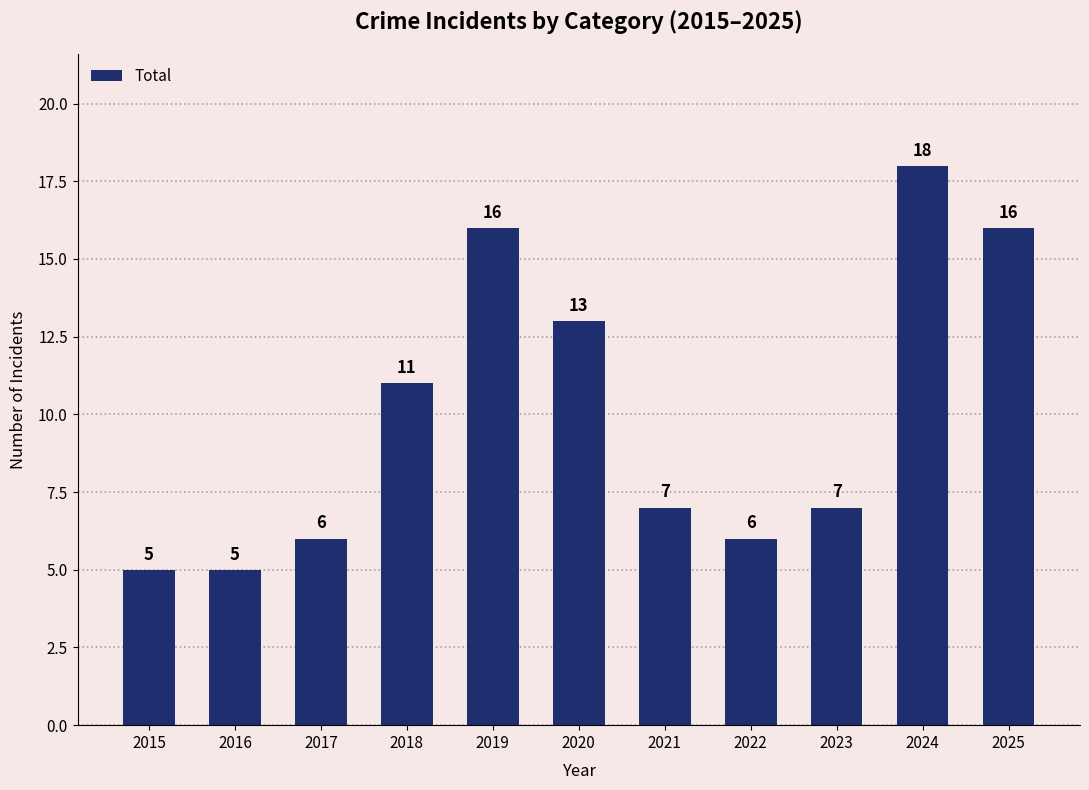

Reading right to left, what are all the values shown in this chart?

16	18	7	6	7	13	16	11	6	5	5